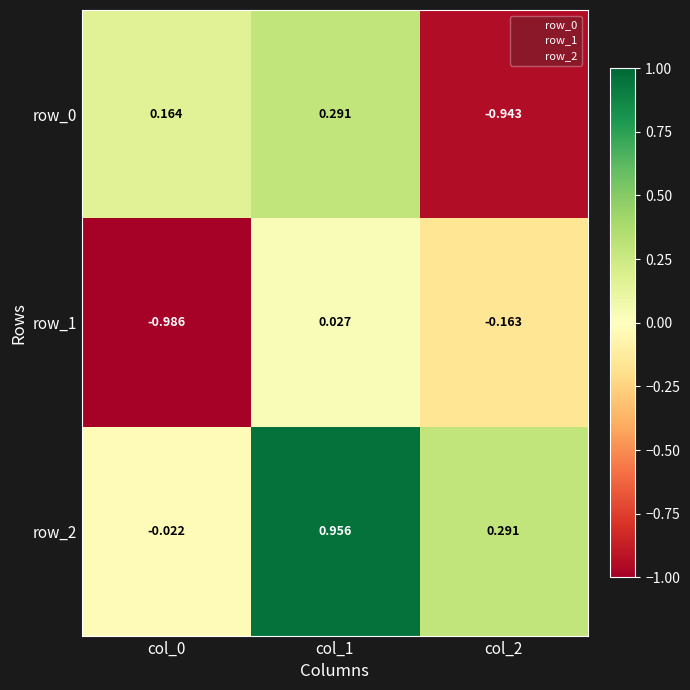

Is the value of row_2 at col_0 greater than the value of row_0 at col_1?

No